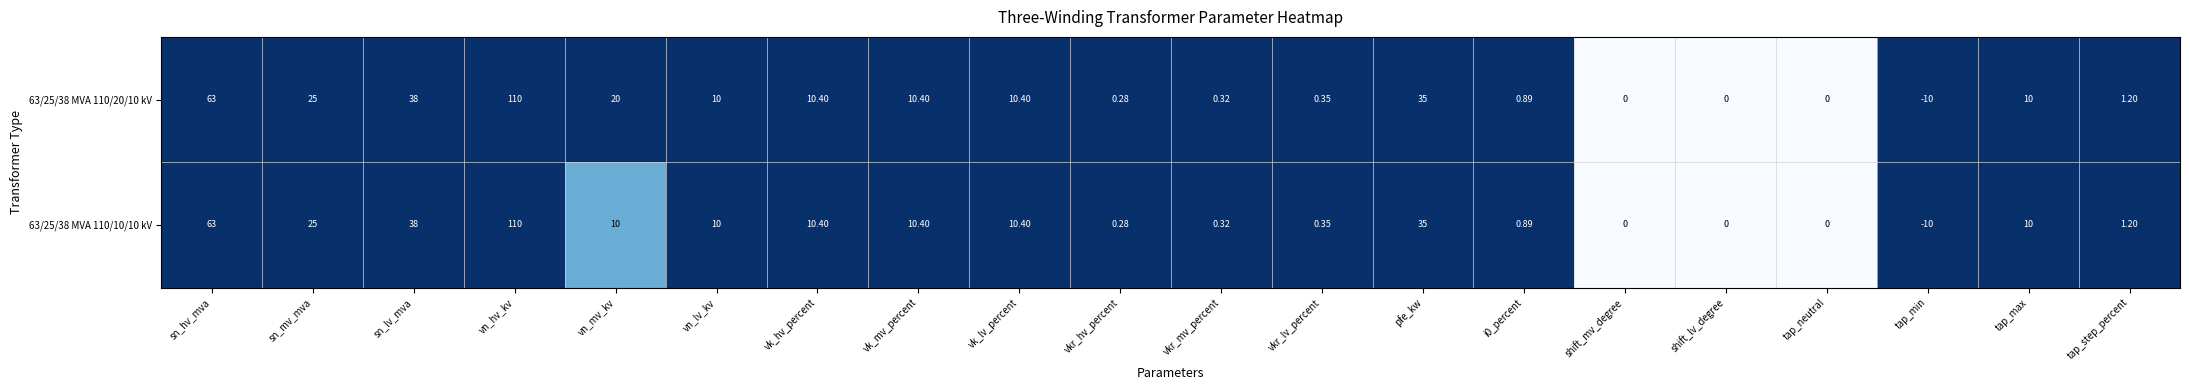

At which category is the sum across all series the highest?

vn_hv_kv